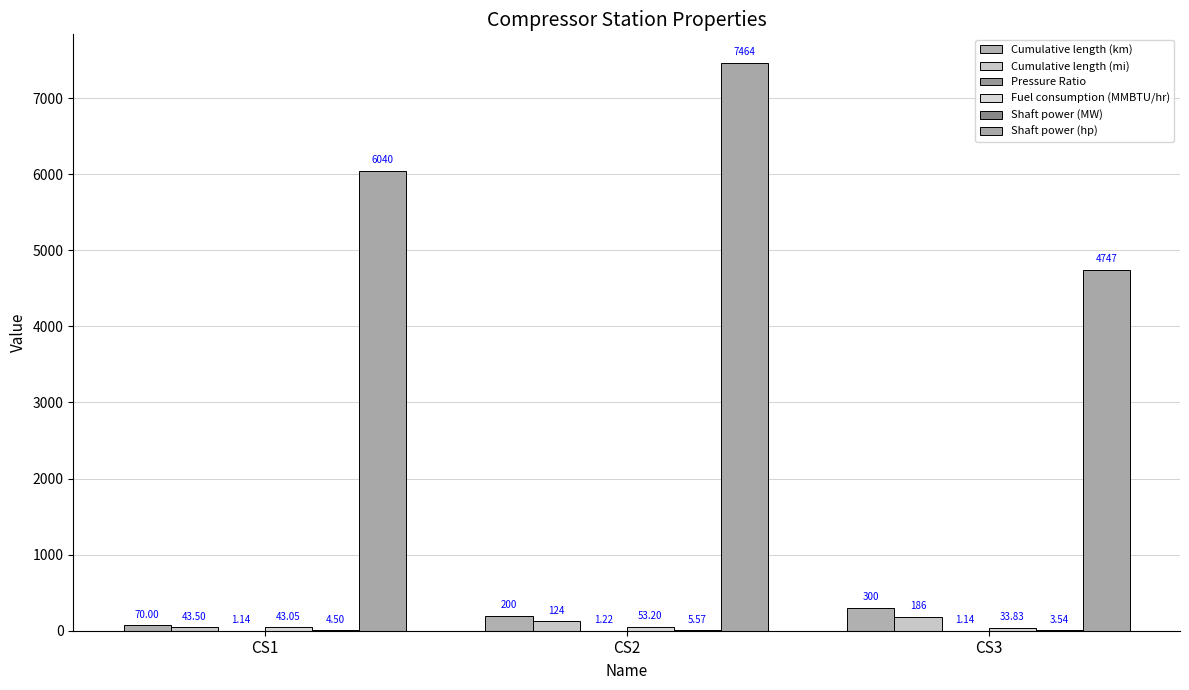

Reading right to left, transcribe all the data shown in this chart.

Cumulative length (km): 300.0	200.0	70.0
Cumulative length (mi): 186.4	124.3	43.5
Pressure Ratio: 1.1	1.2	1.1
Fuel consumption (MMBTU/hr): 33.8	53.2	43.0
Shaft power (MW): 3.5	5.6	4.5
Shaft power (hp): 4746.5	7464.3	6040.1